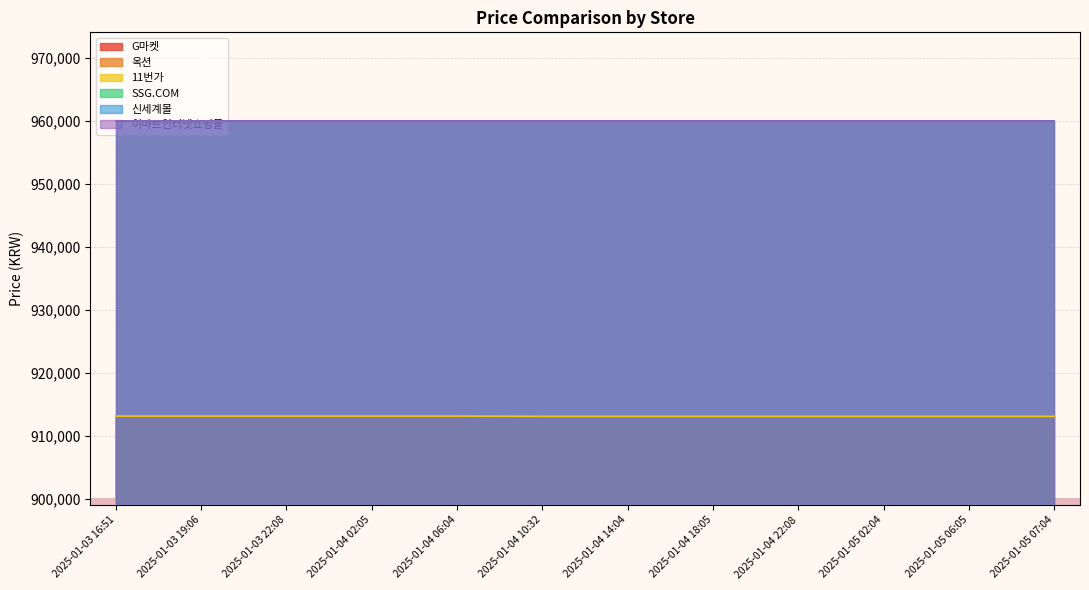

What is the sum of all G마켓 values?

10957380